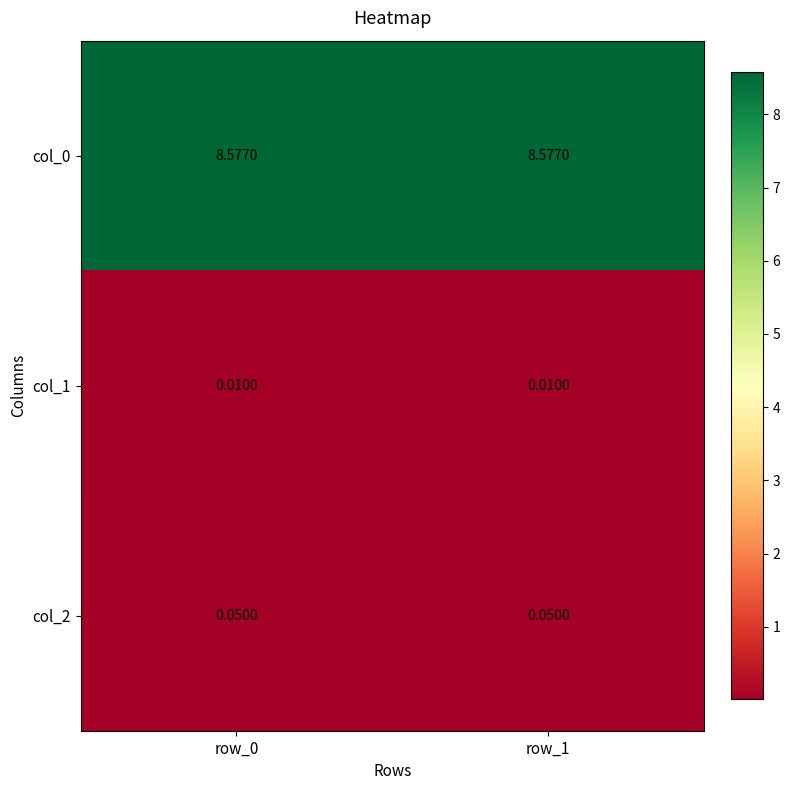

Is the value of col_2 at row_1 greater than the value of col_1 at row_0?

Yes